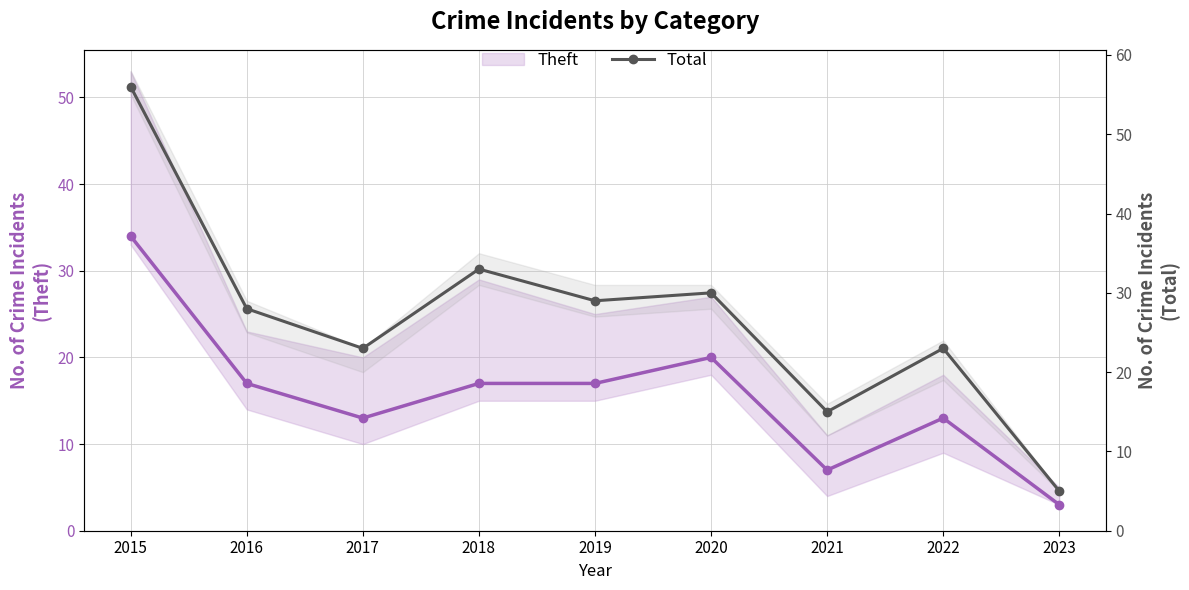

Which has a higher value, 2020 or 2017?

2020